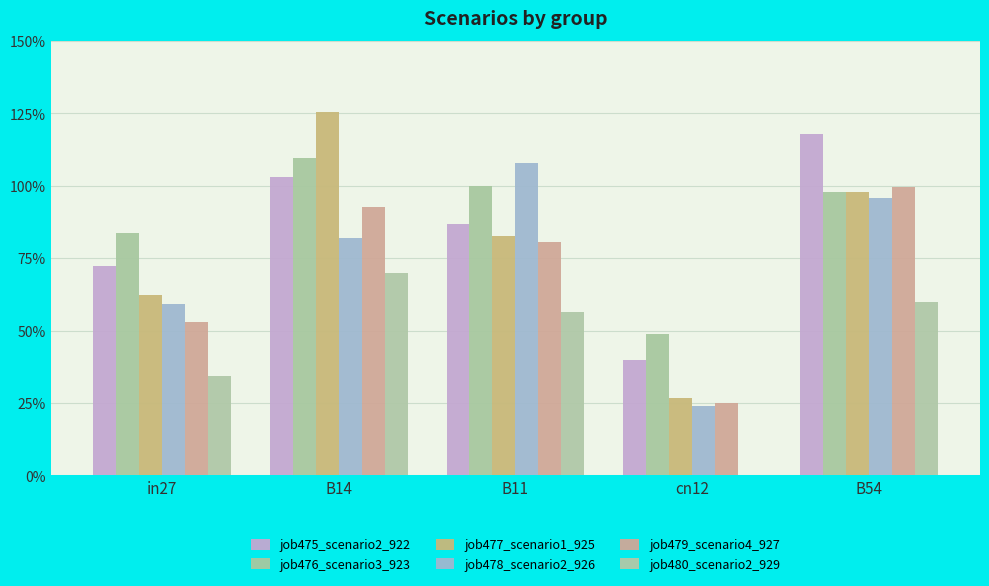

What is the greatest value displayed?

1.3